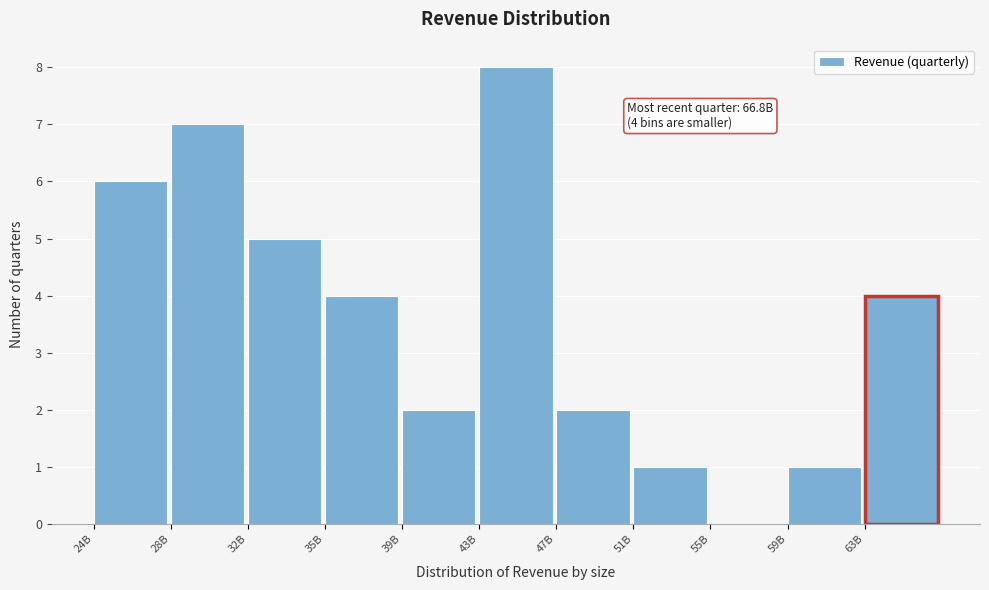

Reading left to right, extract all data points from this chart.

24B=6	28B=7	32B=5	35B=4	39B=2	43B=8	47B=2	51B=1	55B=0	59B=1	63B=4